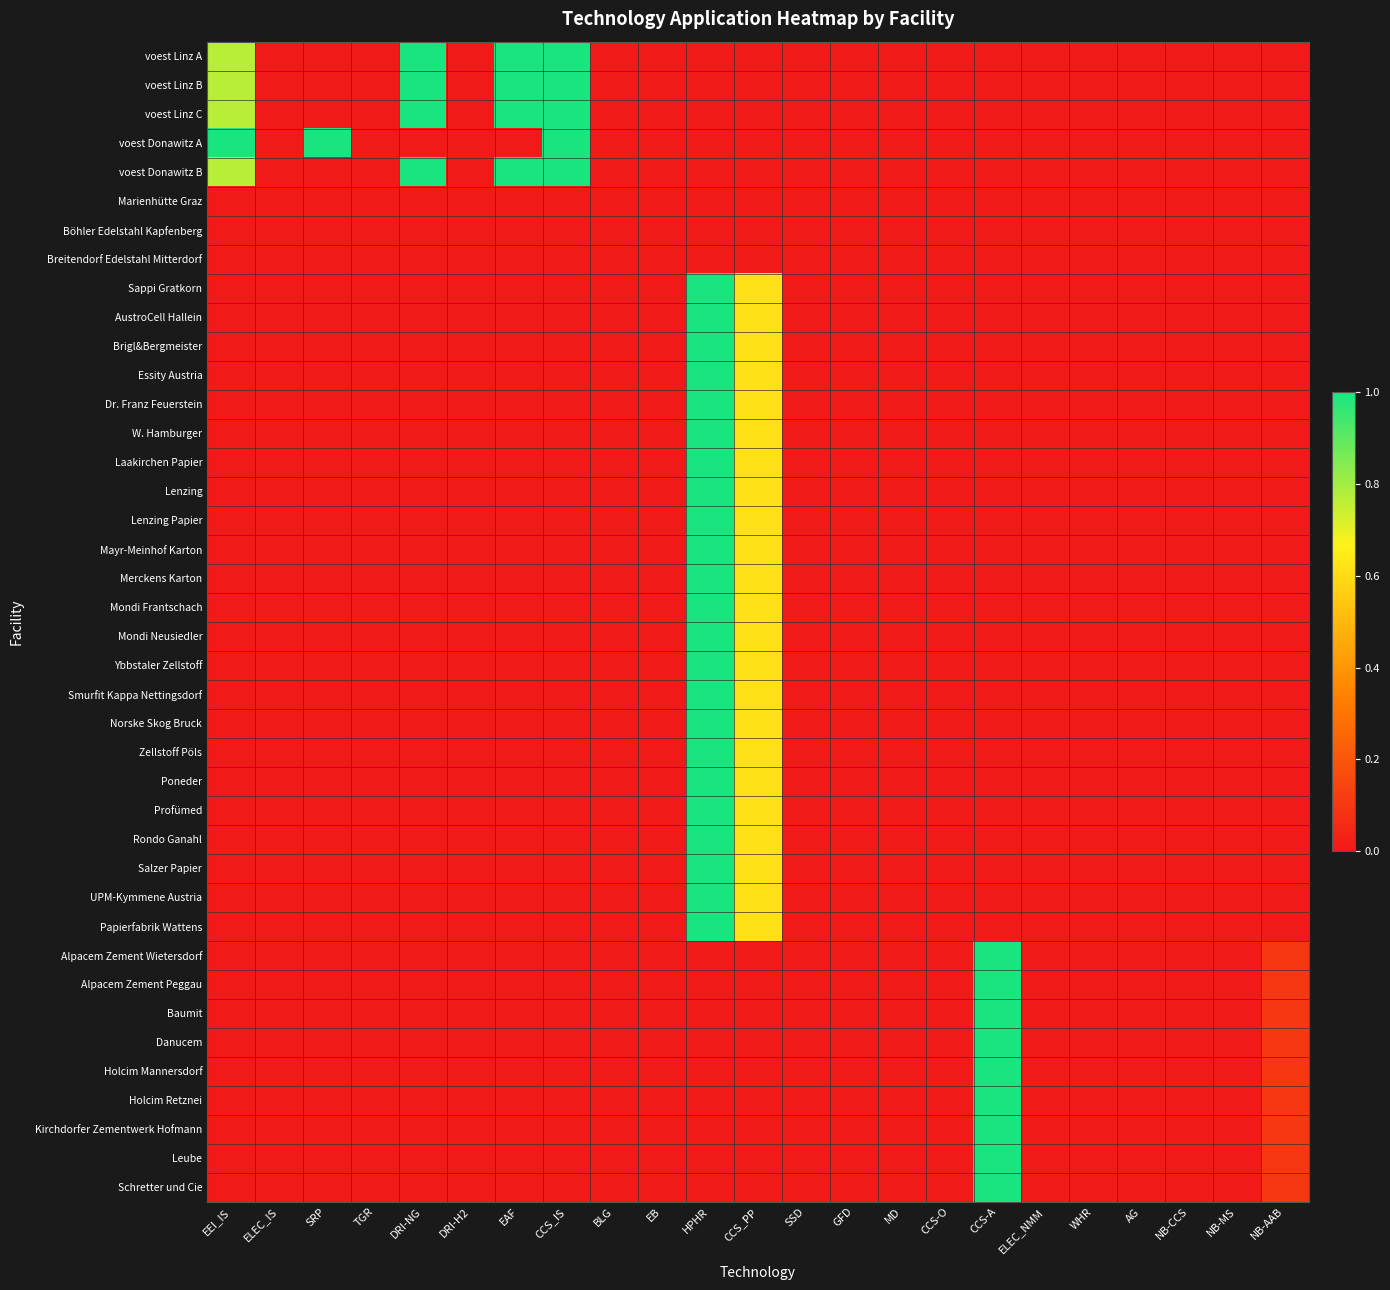

Which category has the lowest value across all series?

ELEC_IS